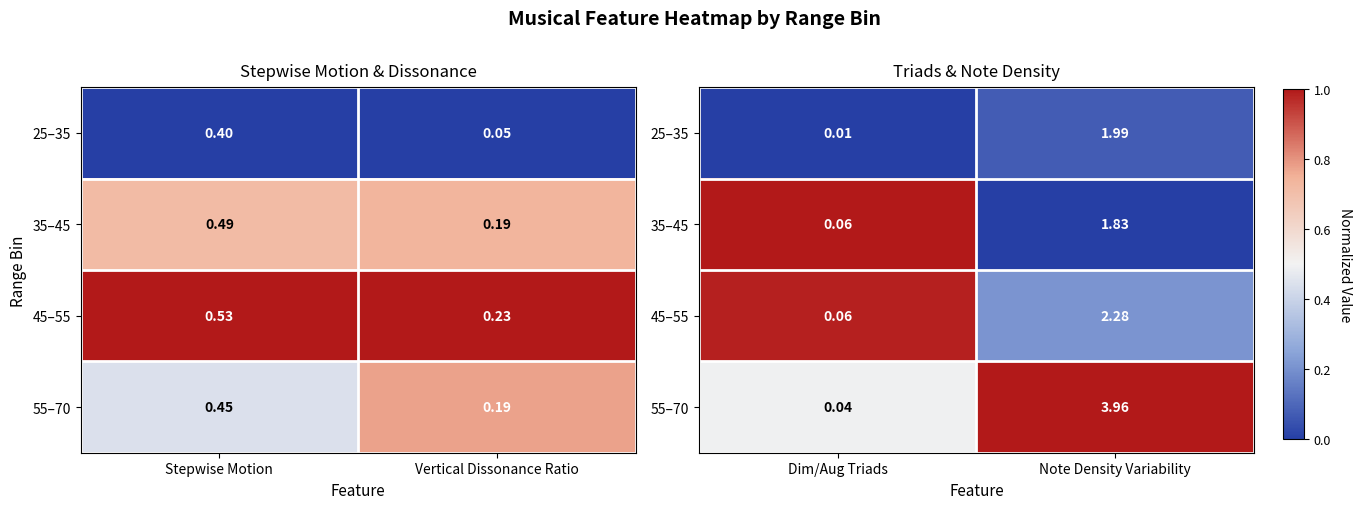

True or false: 45–55 has a value of 0.1 at Note Density Variability.

False